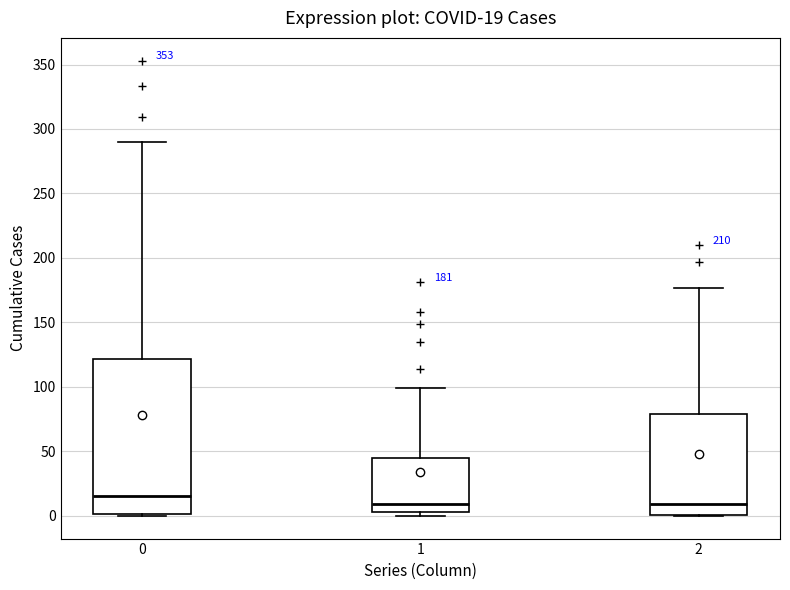

Which box has the highest median line?

0